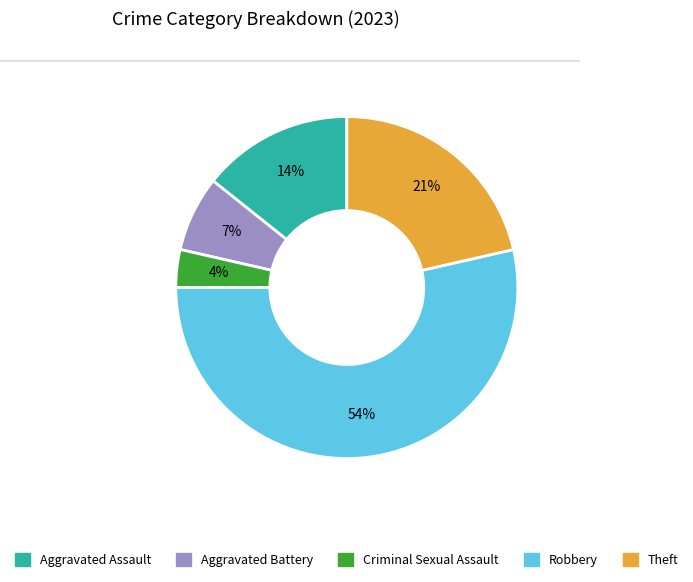

Does Robbery account for over 50% of the chart?

Yes